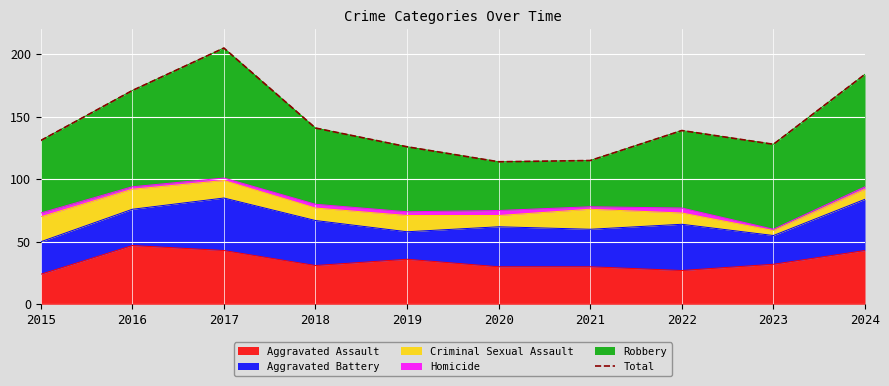

True or false: there are more than 2 points higher than both neighbors.

False